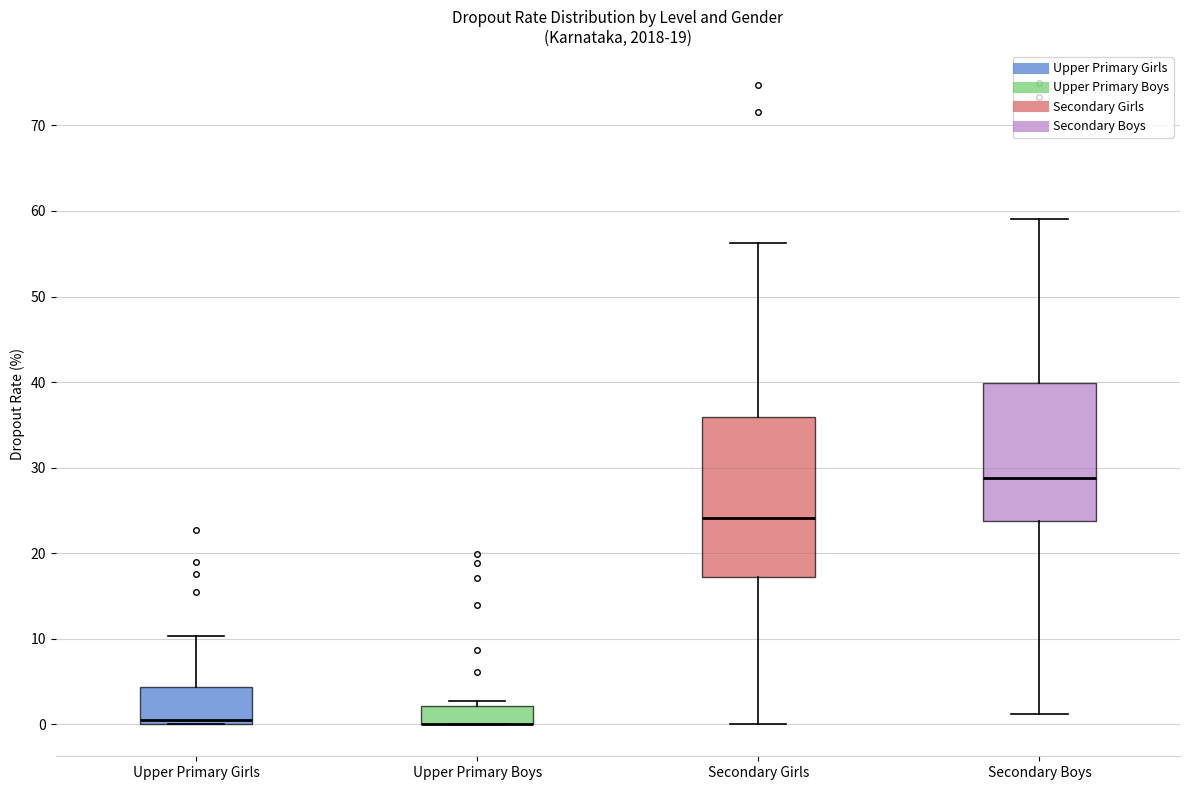

Which box is the tallest, from its lower edge to its upper edge?

Secondary Girls